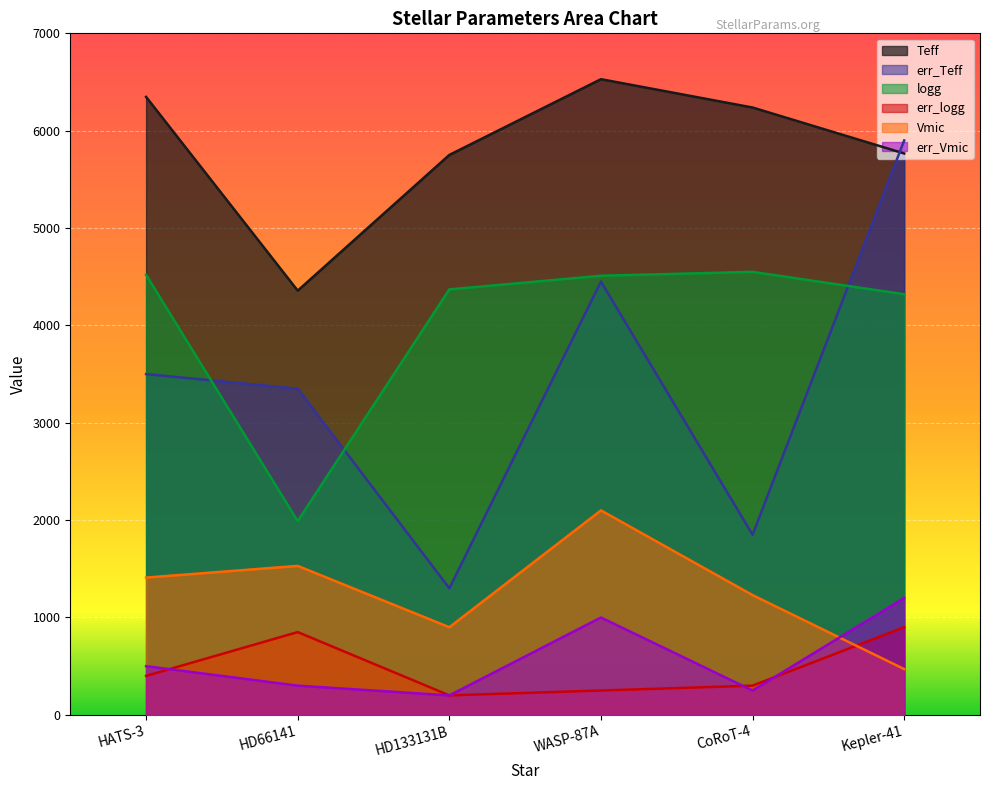

How many data points in err_logg are above 400?

2